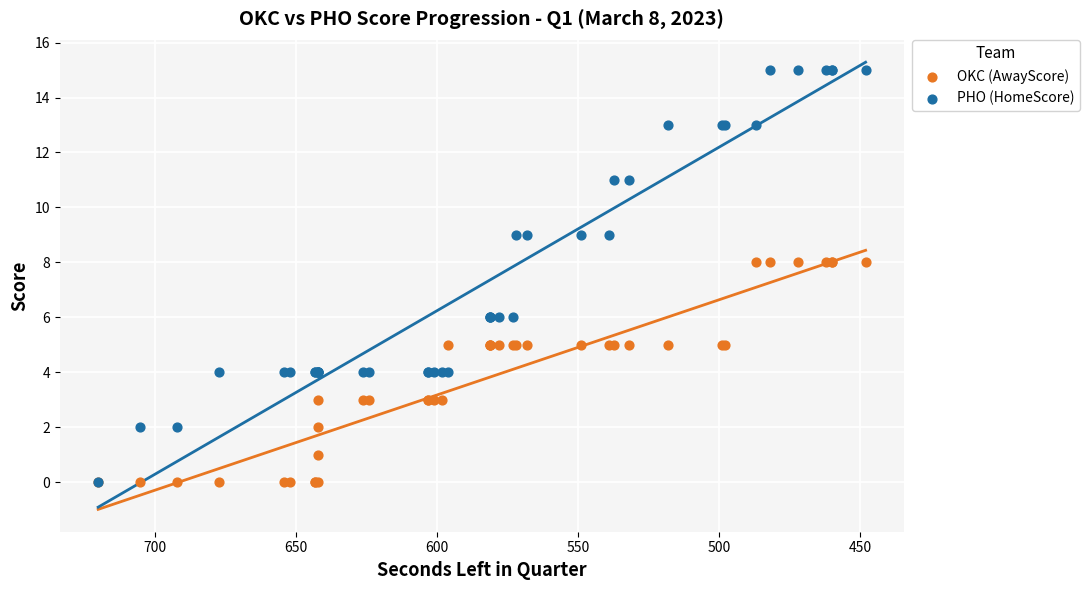

What are all the series names shown in the legend?

OKC (AwayScore), PHO (HomeScore)